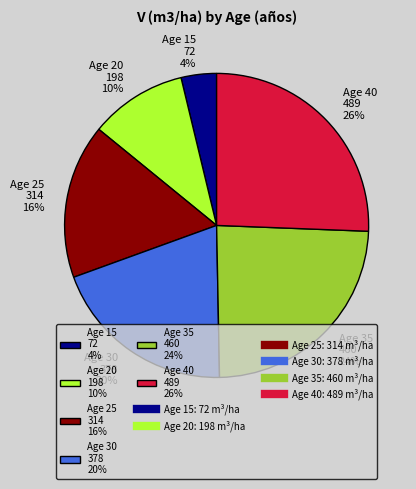

To the nearest percent, what percentage of the pie is Age 40 489 26%?

26%